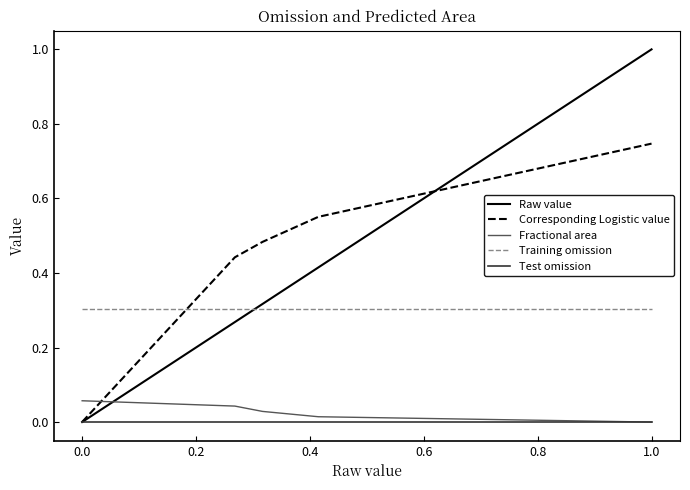

True or false: Fractional area and Corresponding Logistic value intersect in this chart.

True